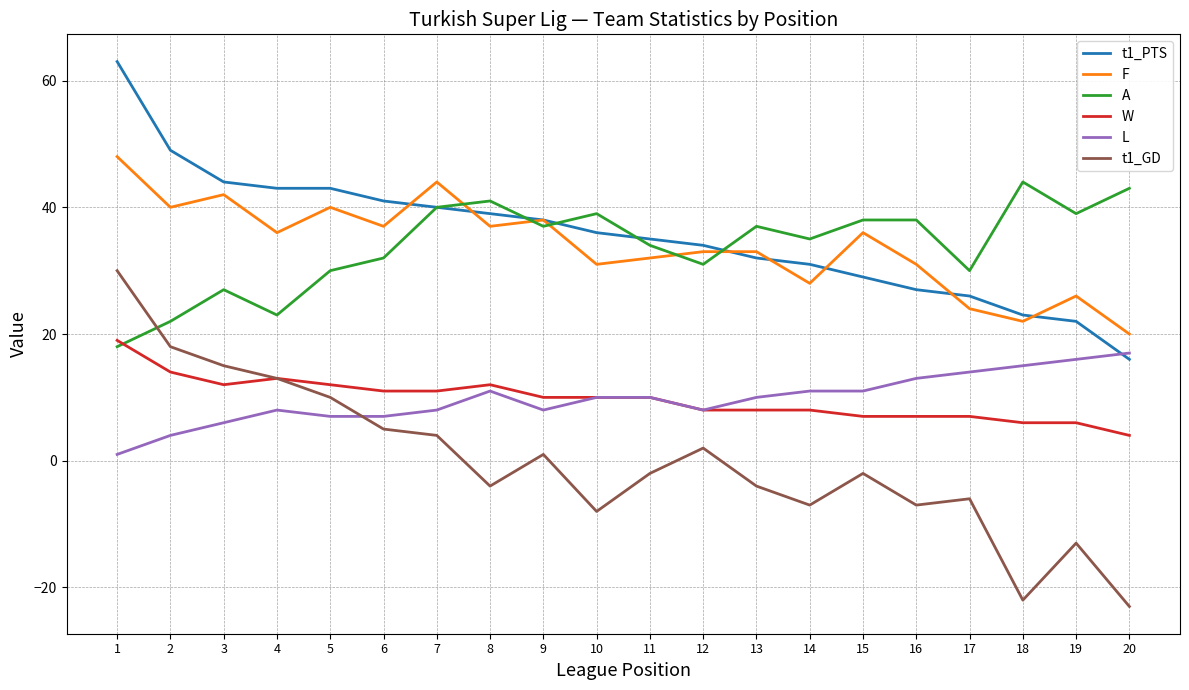

Which category has the lowest value in the W series?

20